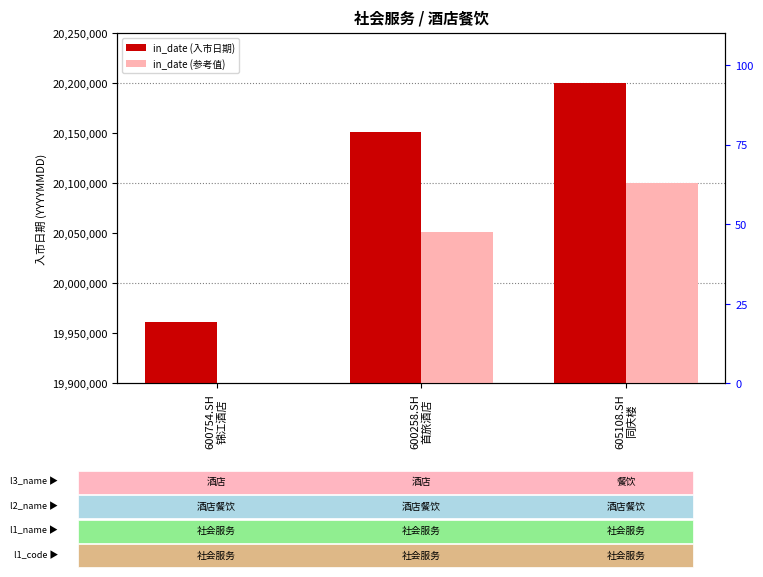

The in_date (入市日期) series shows 20150814 at 600258.SH
首旅酒店. True or false?

True